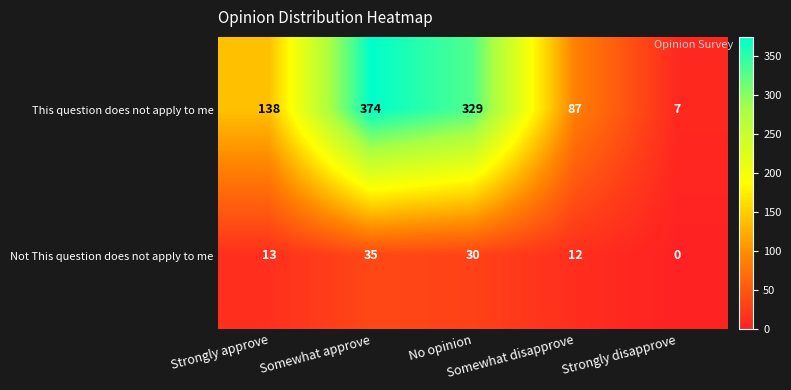

What is the sum of all This question does not apply to me values?

935